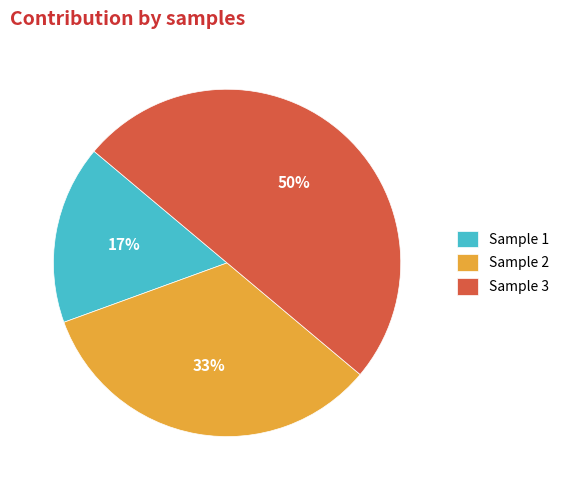

How many slices are in this pie chart?

3